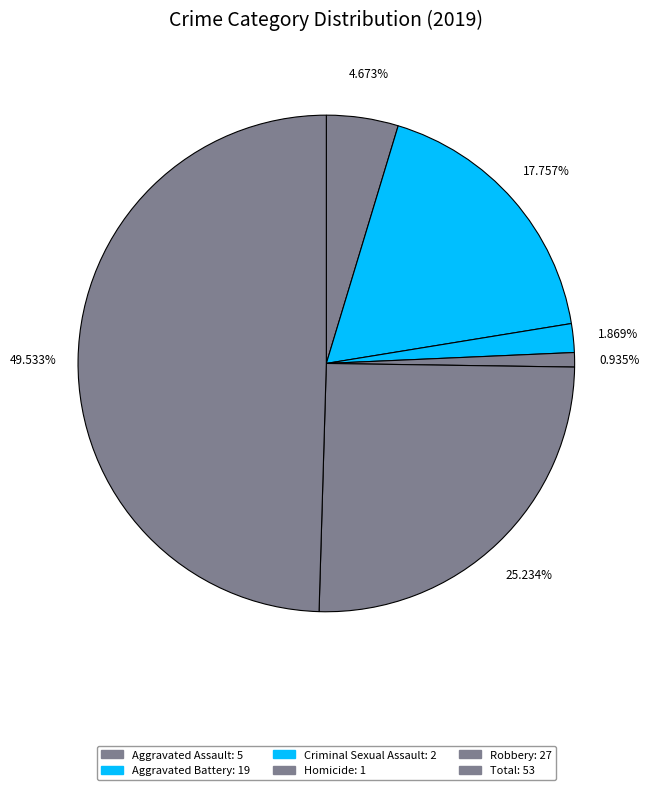

Count the number of slices in the pie.

6